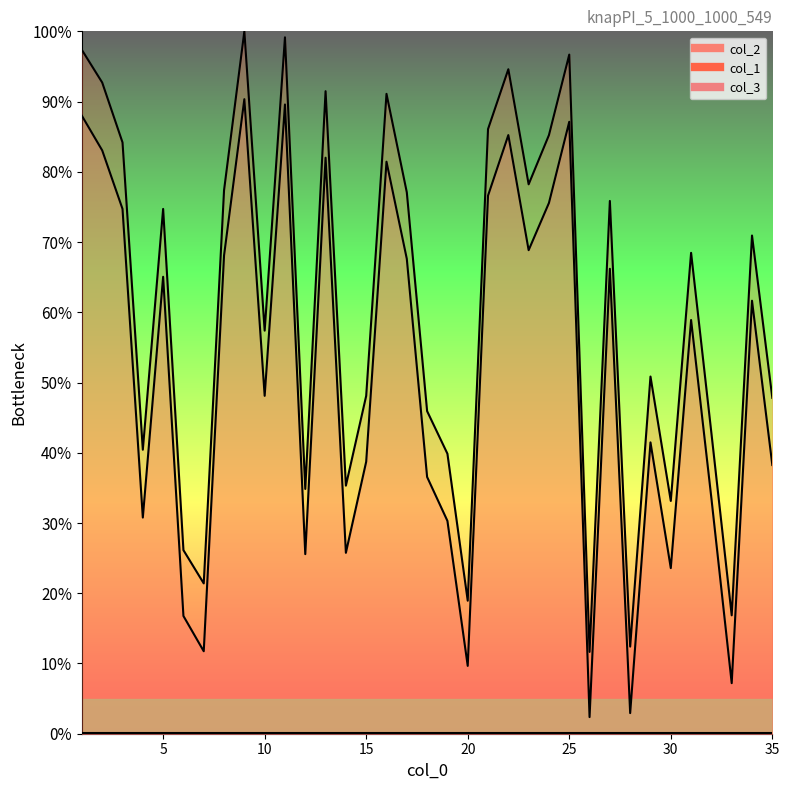

True or false: col_1 has more than 1 interior local peaks.

True